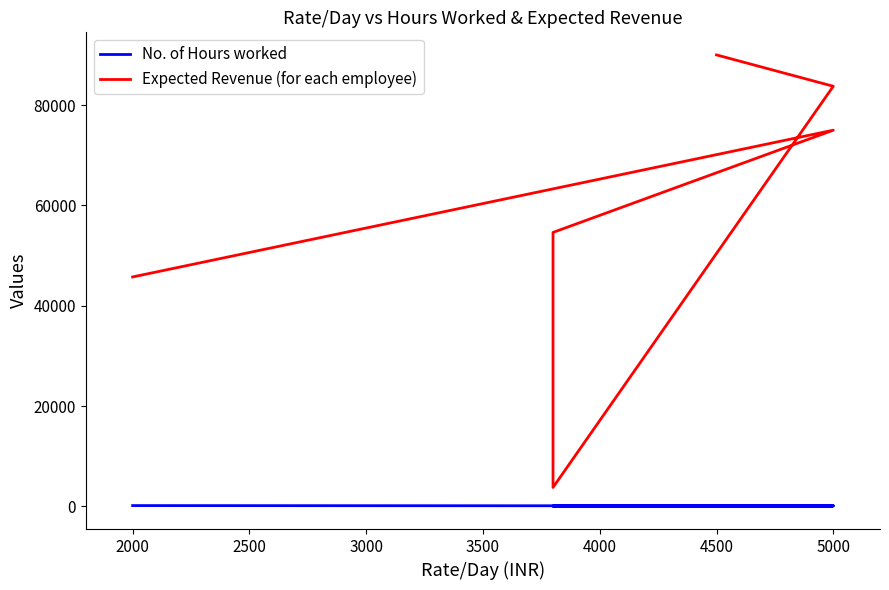

Which has a higher value, 3500 or 2500?

3500